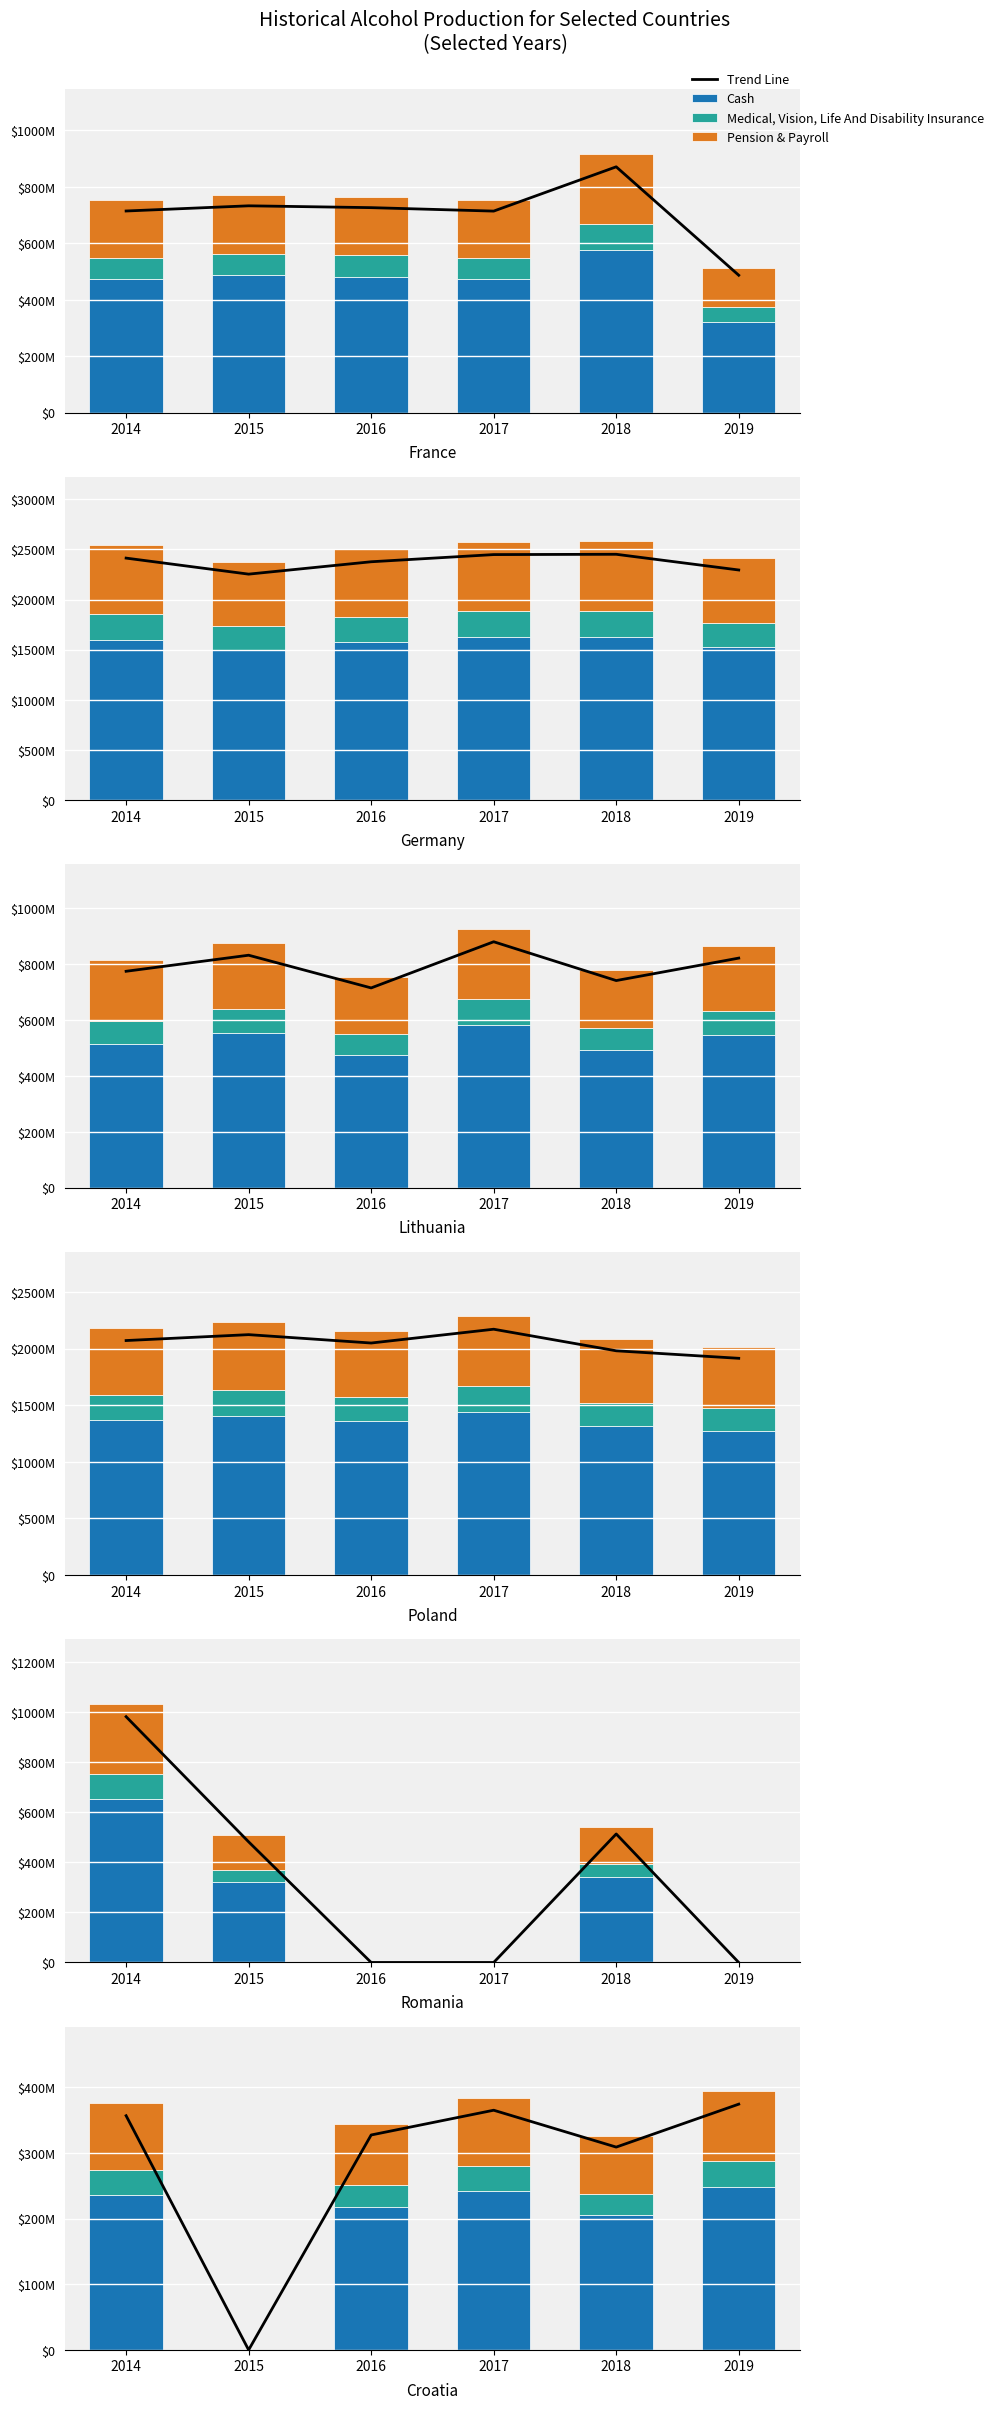

What is the value of the Pension & Payroll bar at the 5th from the left?

247539510.0